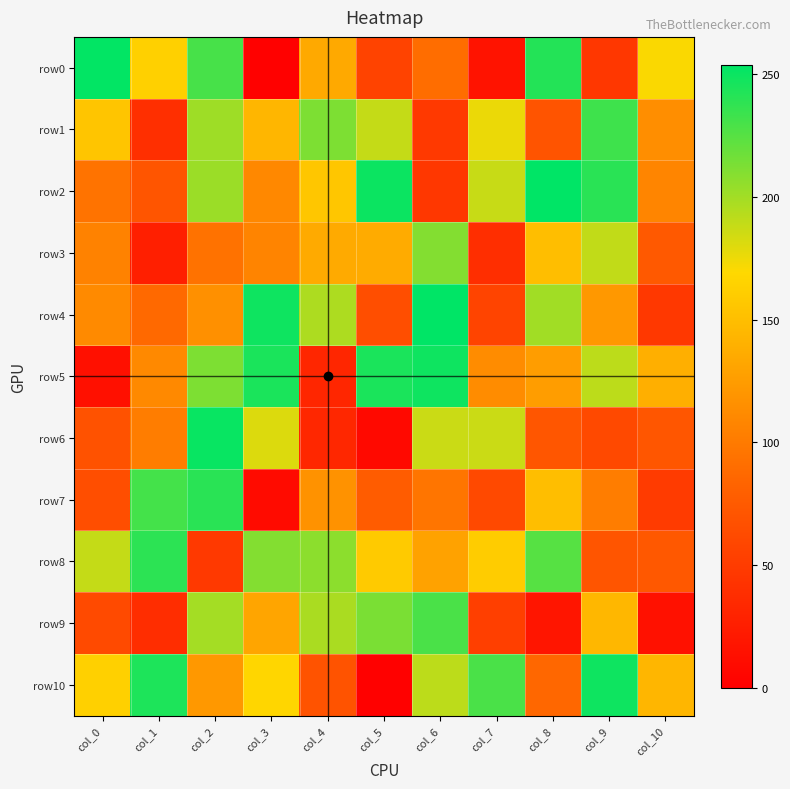

How many data points does each series have?

11